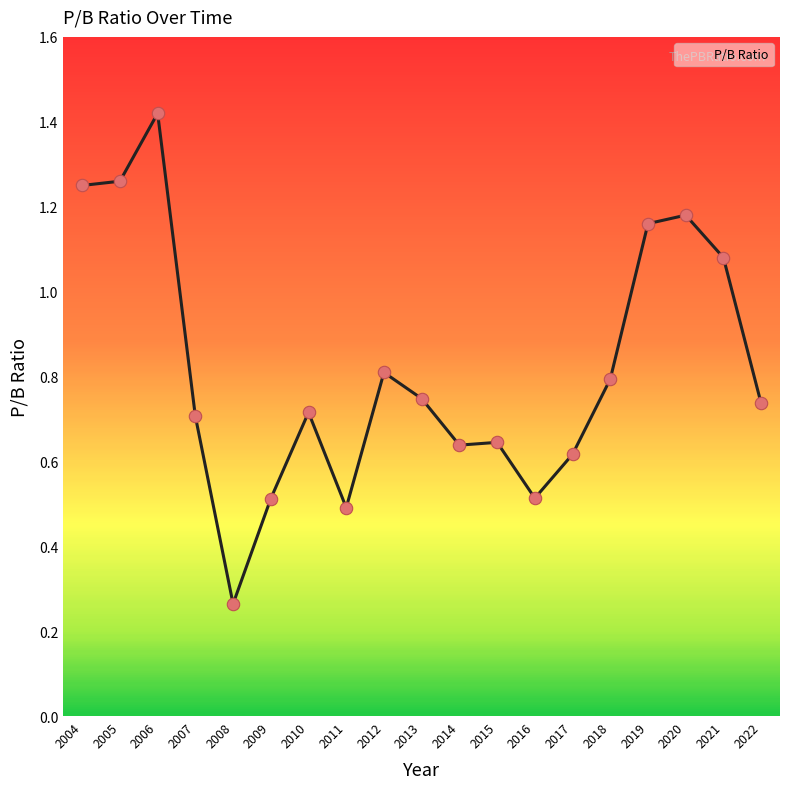

What is the ratio of the value at 2020 to the value at 2006?

0.8